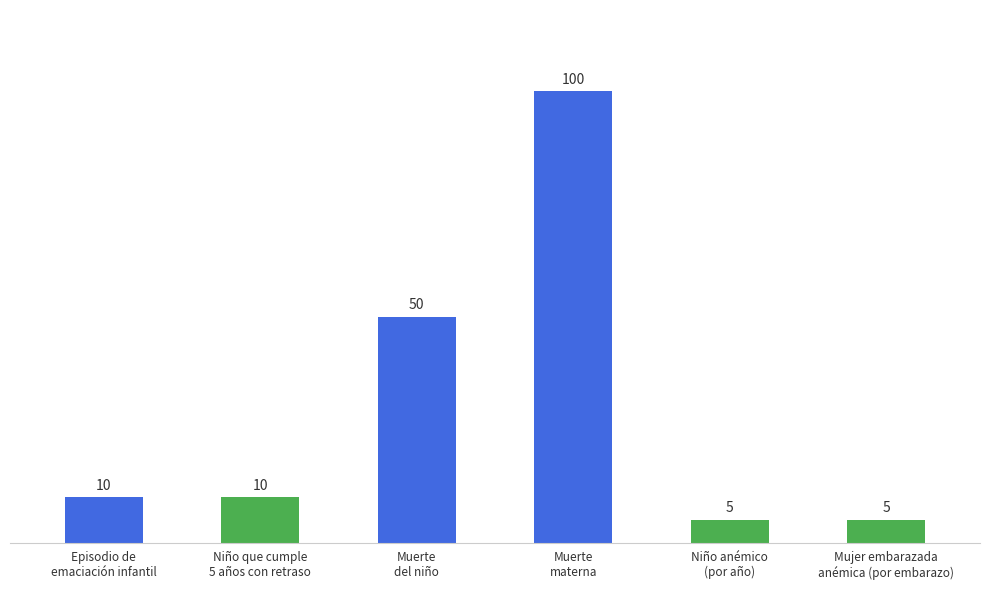

At which label is the value closest to 52?

Muerte
del niño